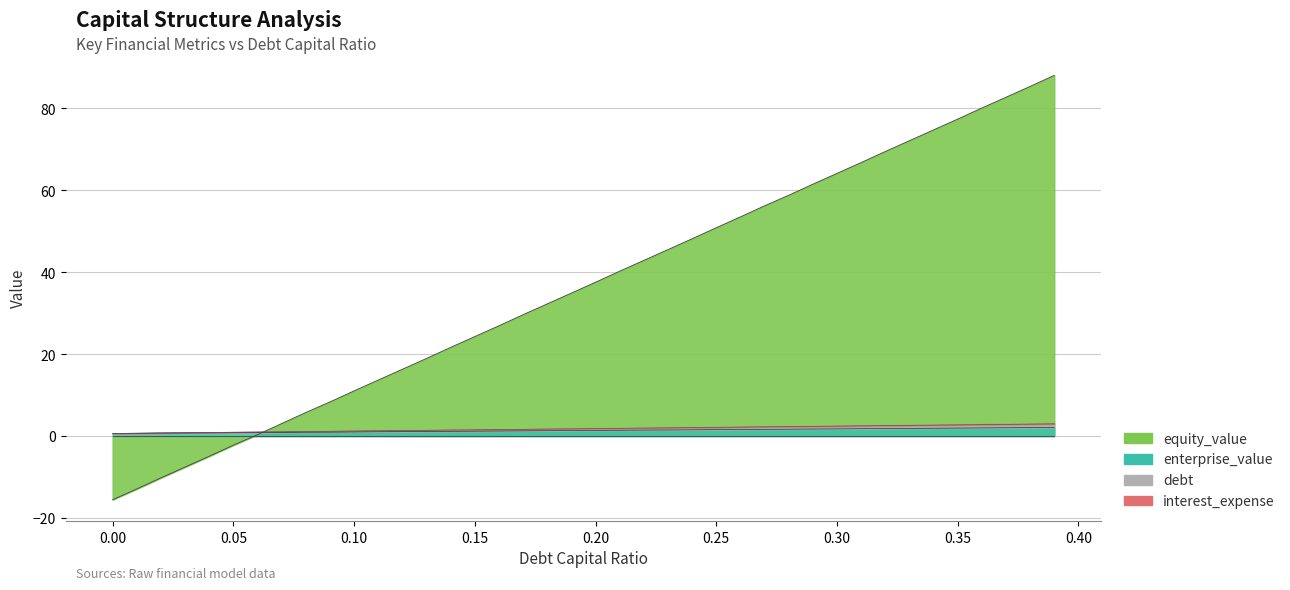

Which series has the largest range (max minus min)?

equity_value